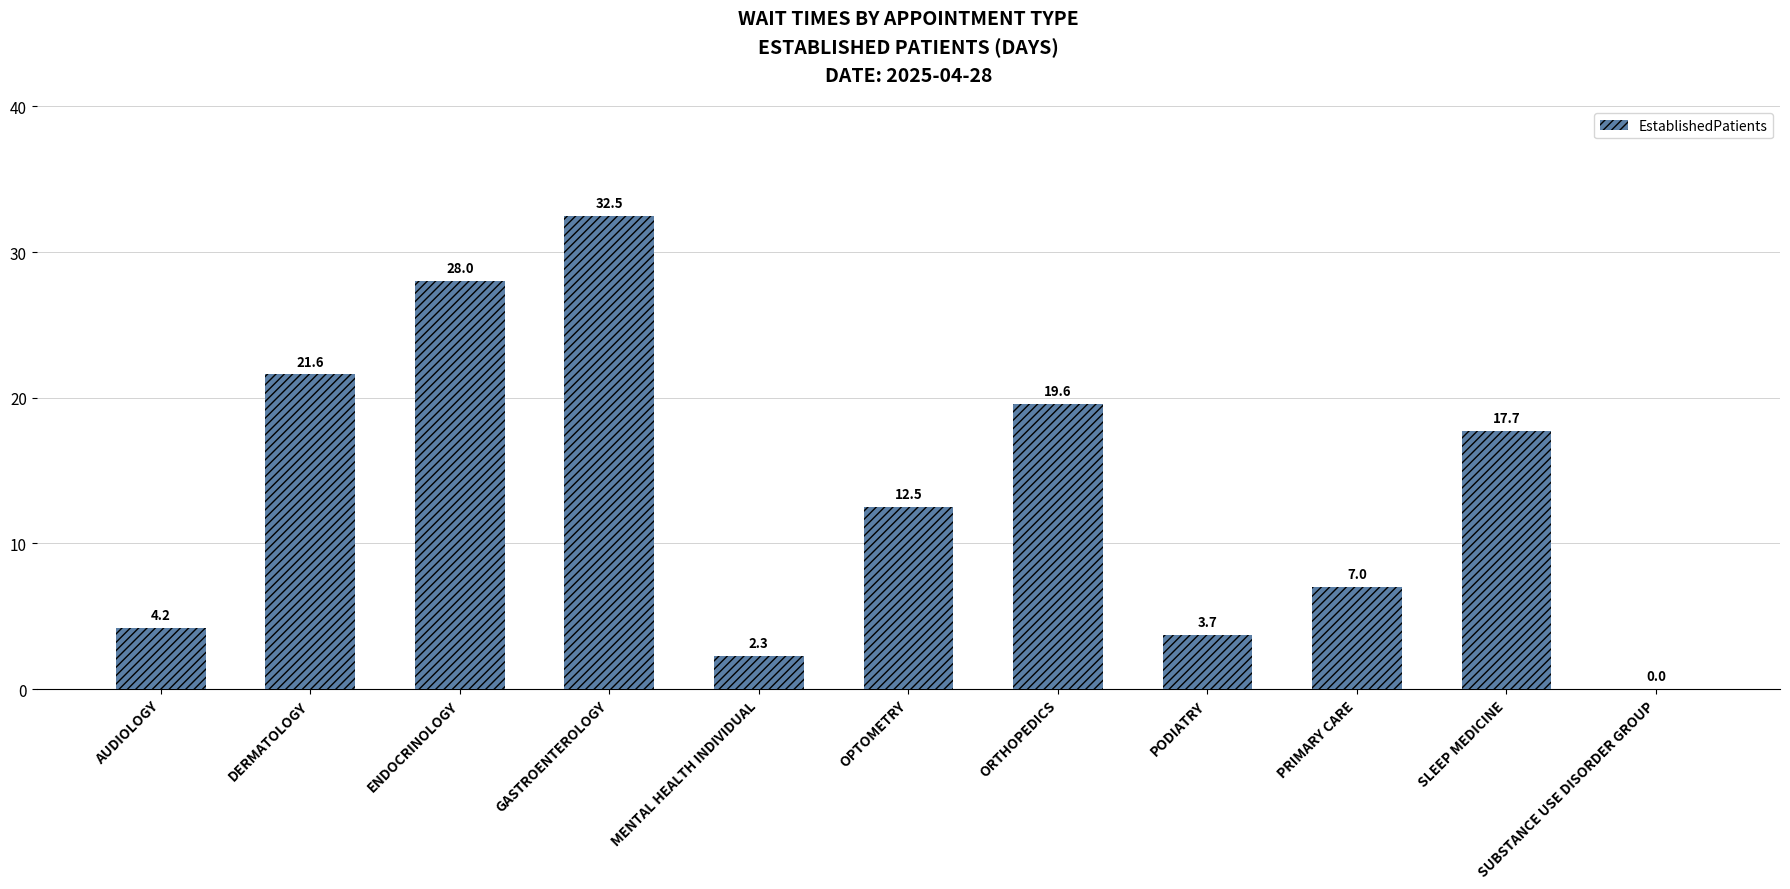

What is the sum of the values at PRIMARY CARE and OPTOMETRY?

19.5